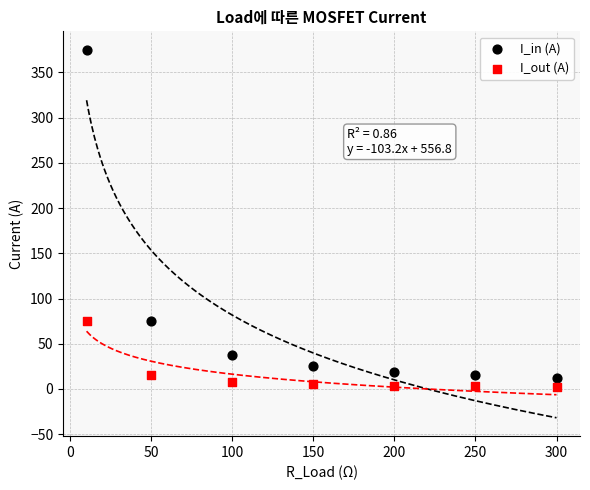

Across all data points, what is the range of X values (max minus min)?

290.0